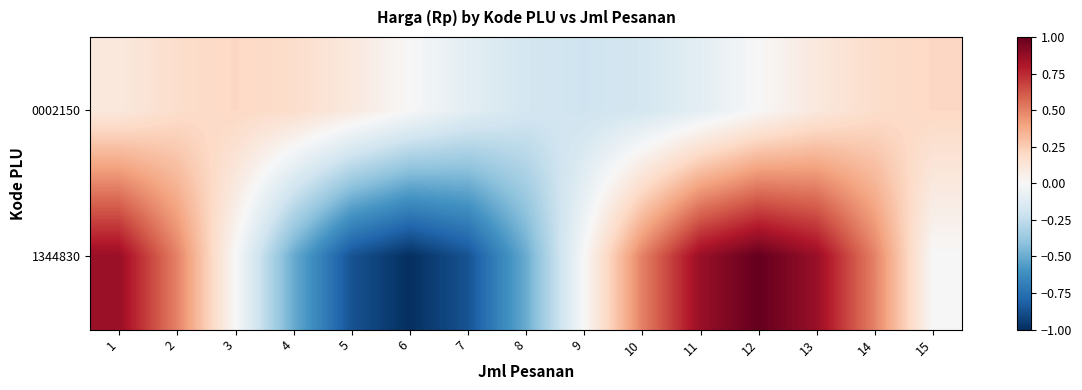

What is the total value across all series at 10?

0.3